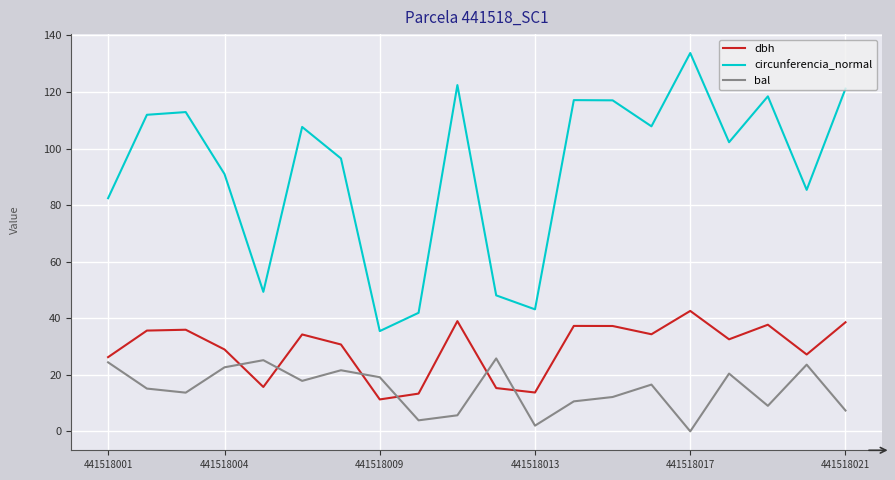

What is the difference between the maximum and minimum values in the dbh series?

31.3